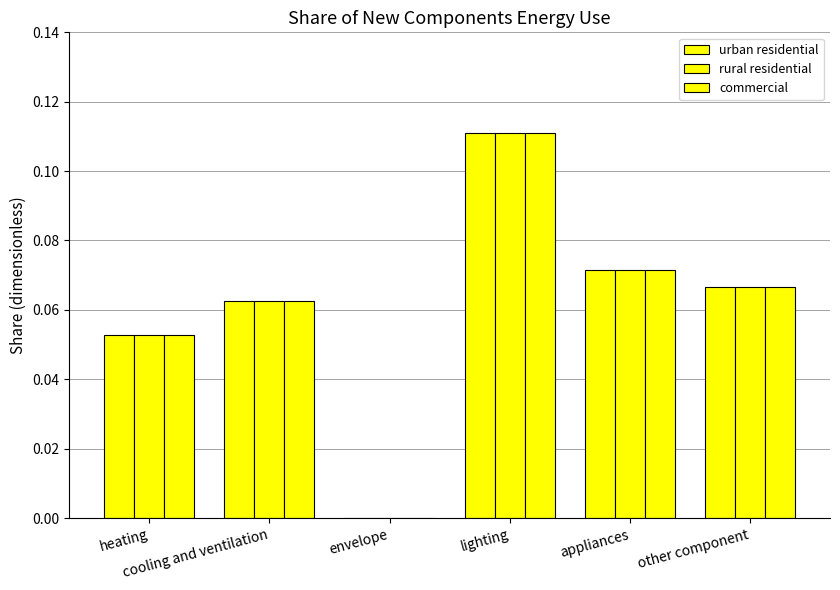

How many groups of bars are there?

6